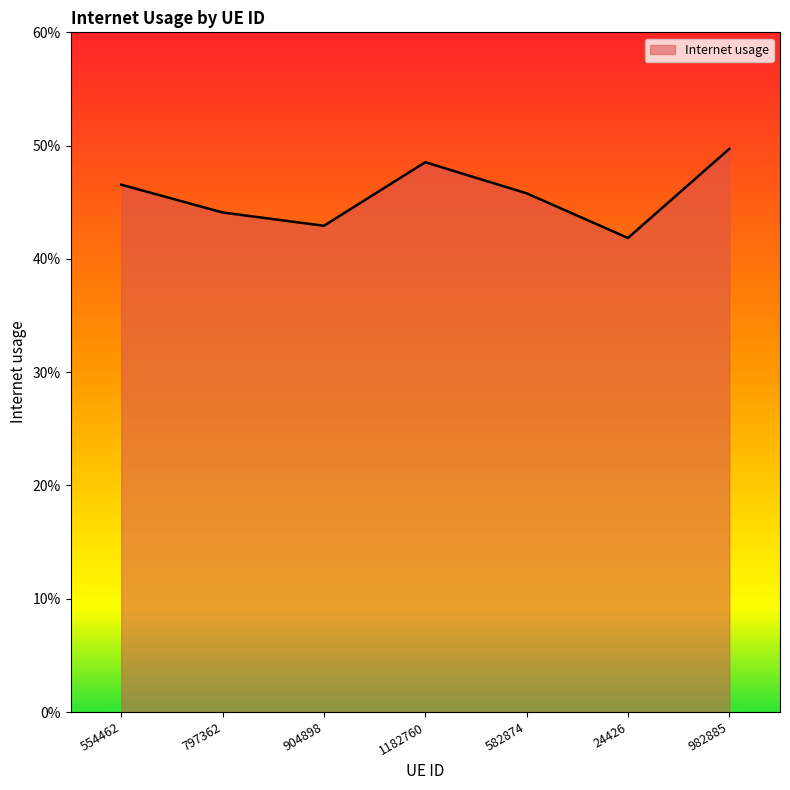

What is the maximum value shown in the chart?

0.5